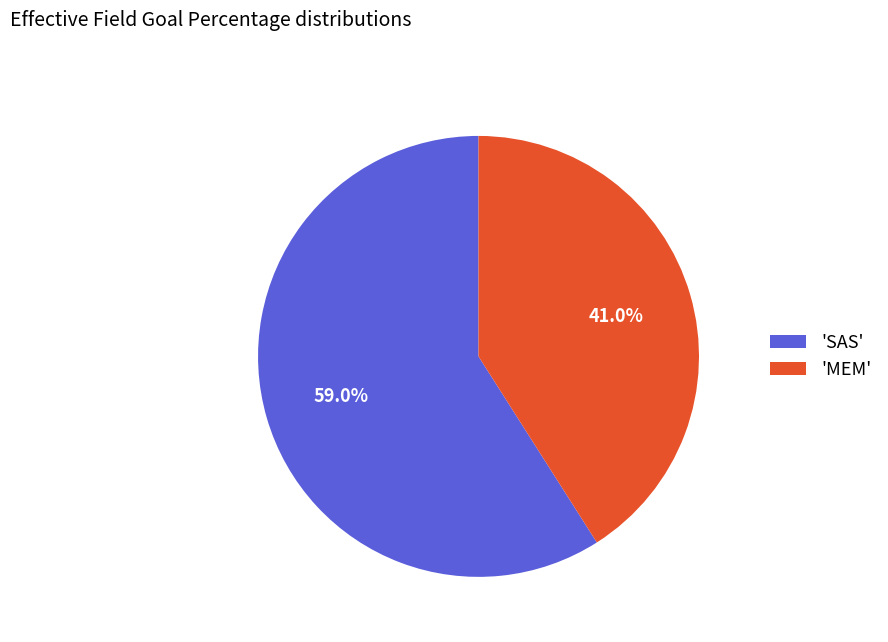

To the nearest percent, what is the average slice percentage?

50%